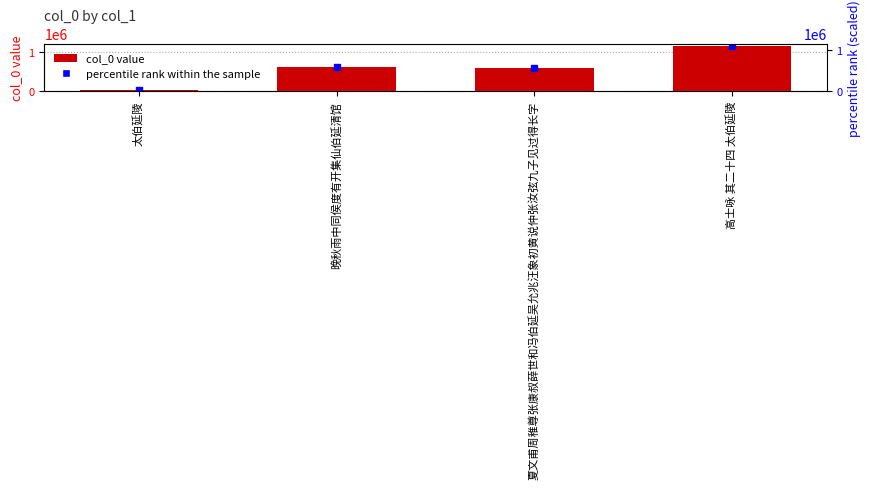

Reading left to right, what are all the values shown in this chart?

太伯延陵=38761	晚秋雨中同侯度有开集仙伯延清馆=619587	夏文甫周稚尊张康叔薛世和冯伯延吴允兆汪象初黄说仲张汝弦九子见过得长字=594330	高士咏 其二十四 太伯延陵=1163991